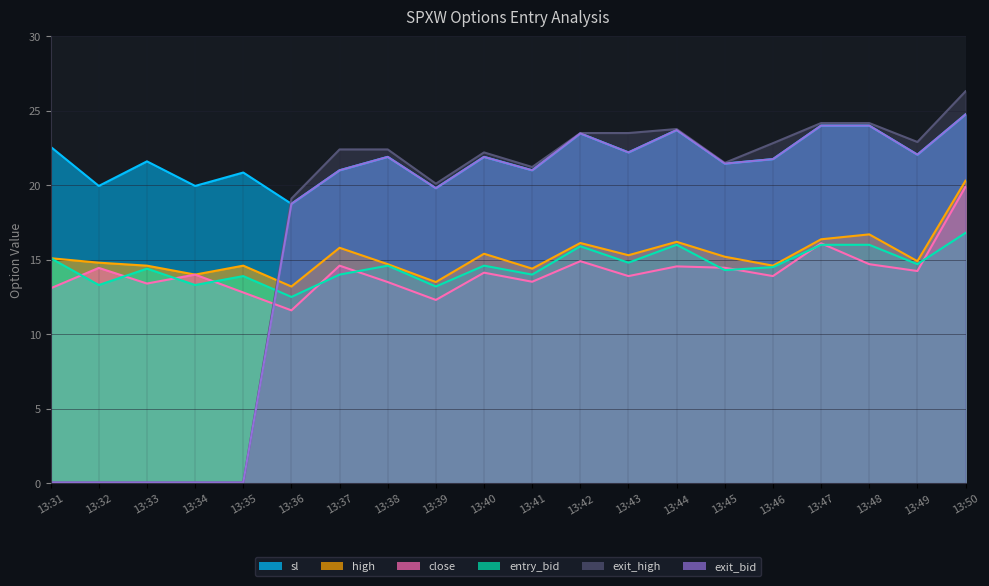

What is the highest value of the sl series?

24.8